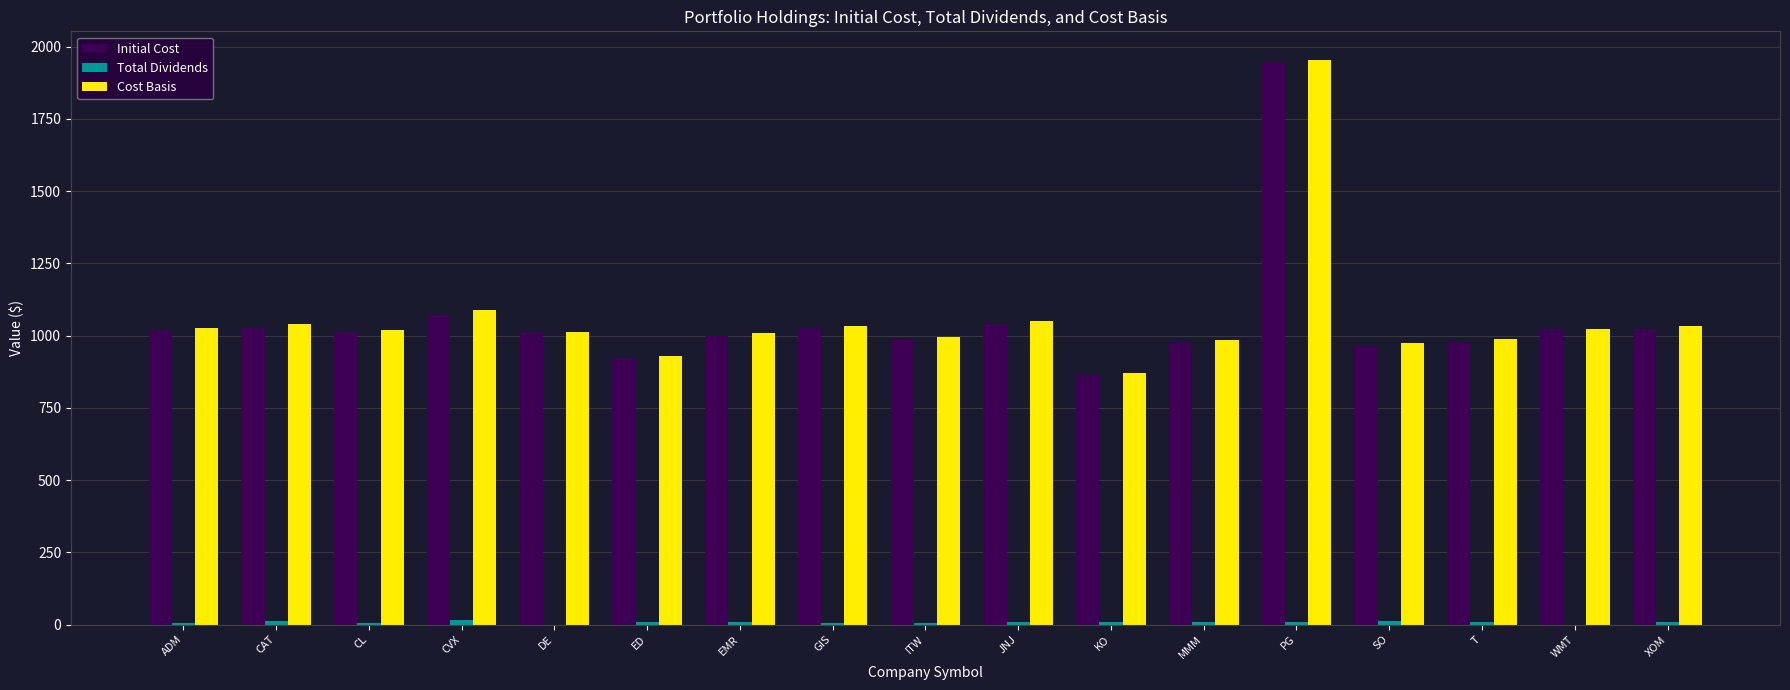

The value of Cost Basis at PG is 1954.8. True or false?

True